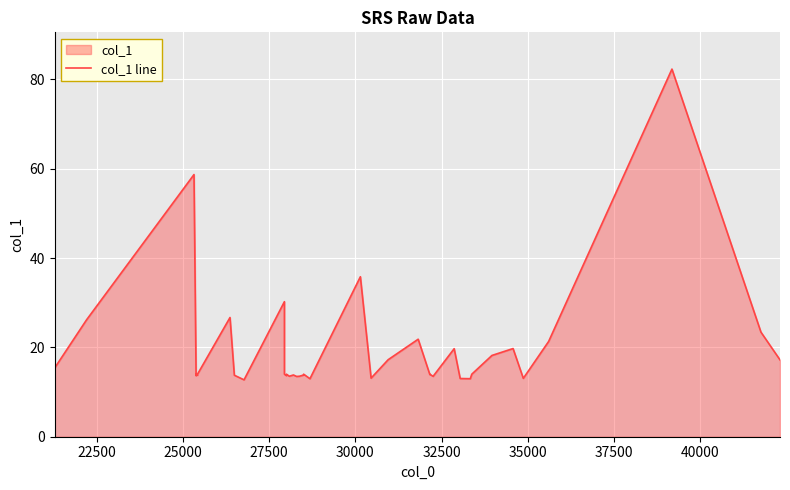

How many points are lower than both their immediate neighbors (excluding endpoints)?

12